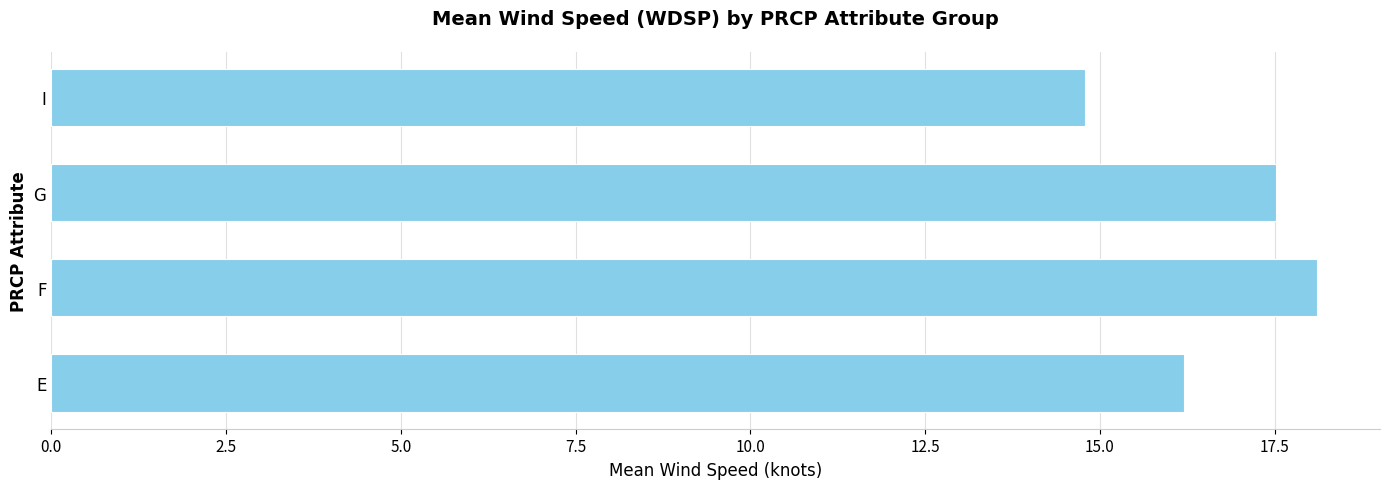

True or false: the data shows 14.8 at I.

True